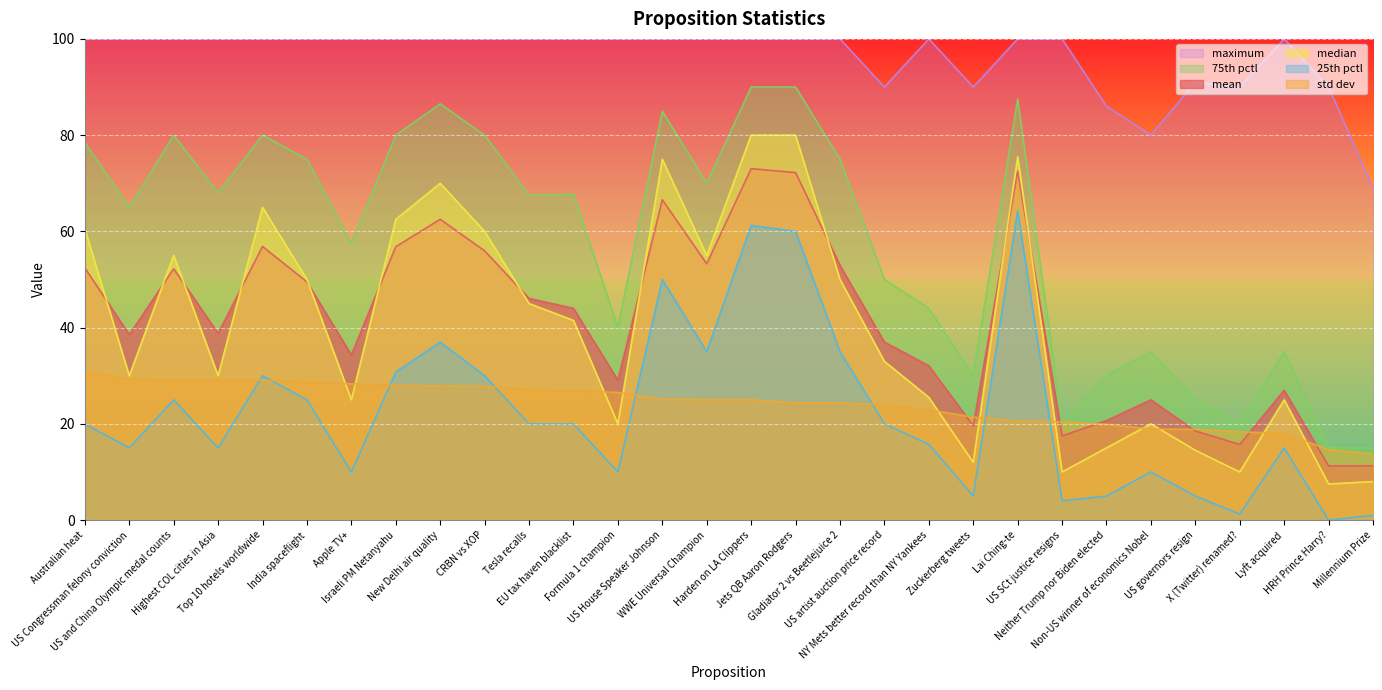

What position from the left is EU tax haven blacklist?

12